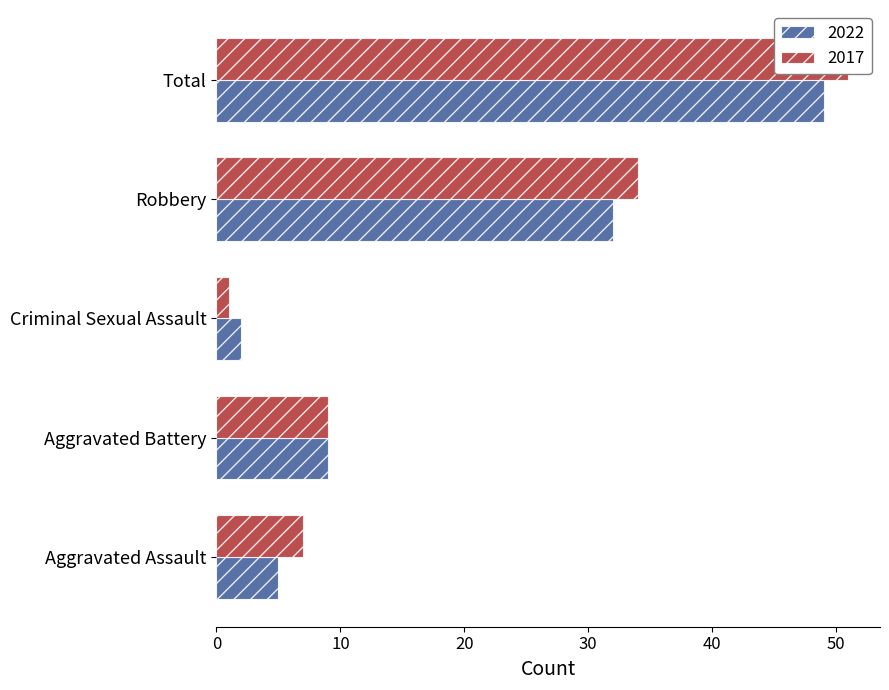

Which series has the largest total across all categories?

2017